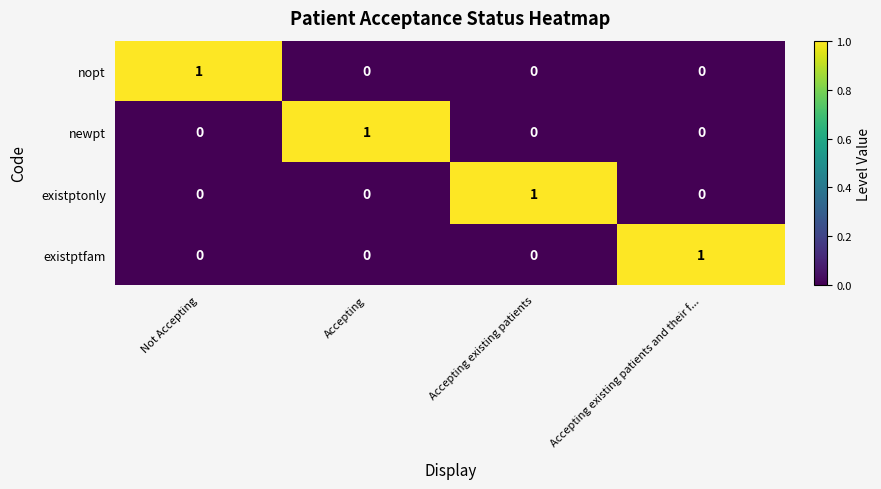

Count the nopt values in the range 0 to 1.

4